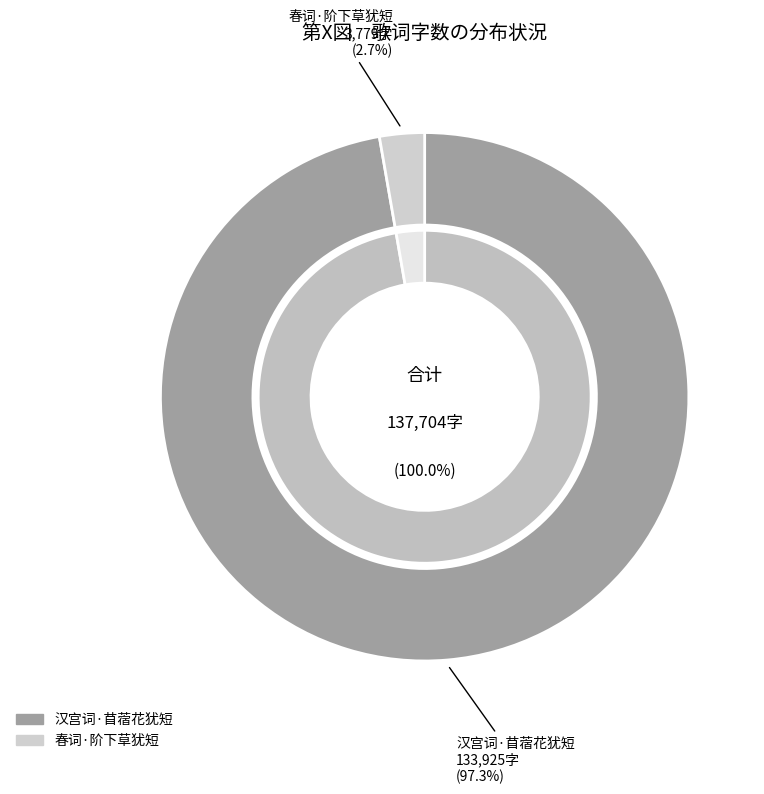

How many segments does this pie chart have?

2